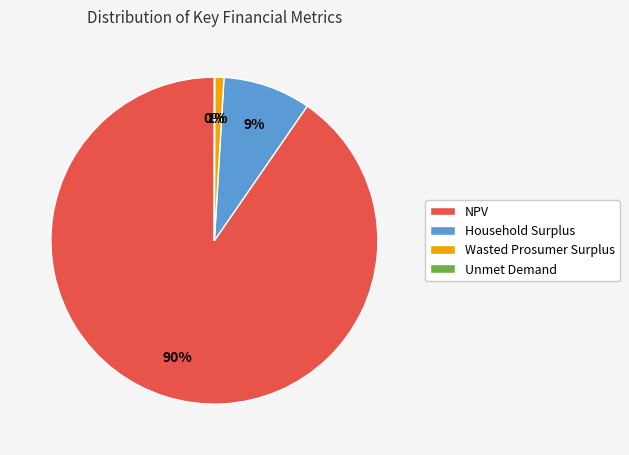

Which category accounts for the majority?

NPV